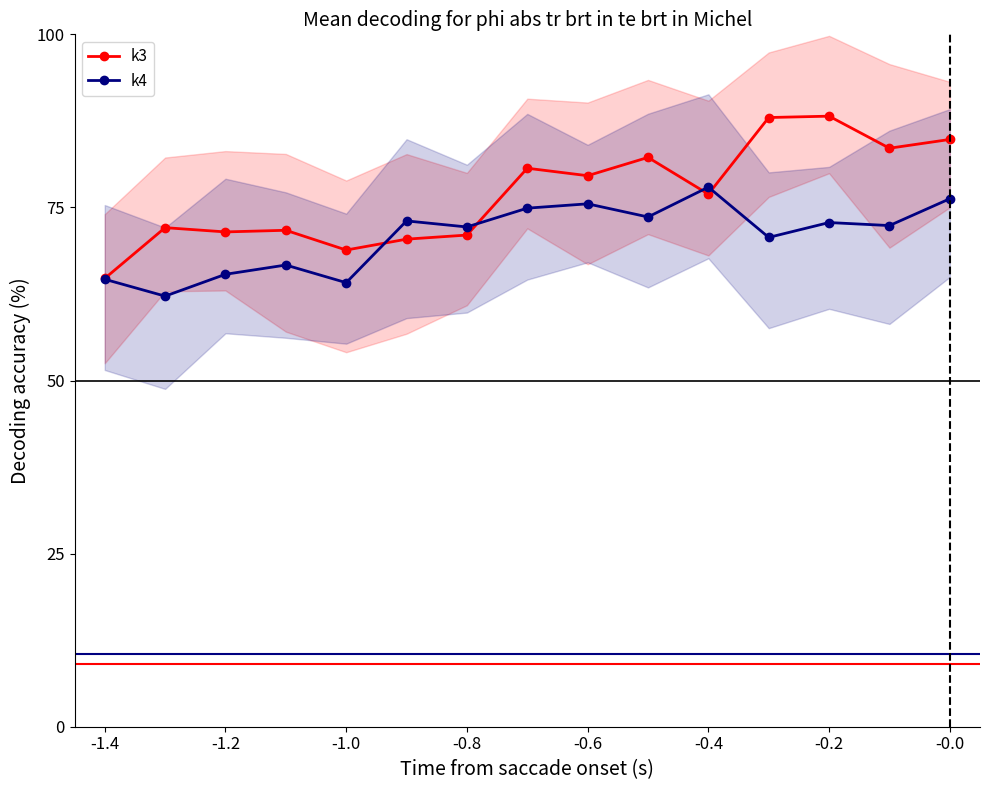

Reading left to right, extract all data points from this chart.

k3: 64.7	72.1	71.5	71.7	68.8	70.4	71.0	80.7	79.6	82.2	76.9	88.0	88.2	83.6	84.8
k4: 64.6	62.2	65.3	66.7	64.1	73.1	72.2	74.9	75.5	73.6	77.9	70.7	72.8	72.4	76.3